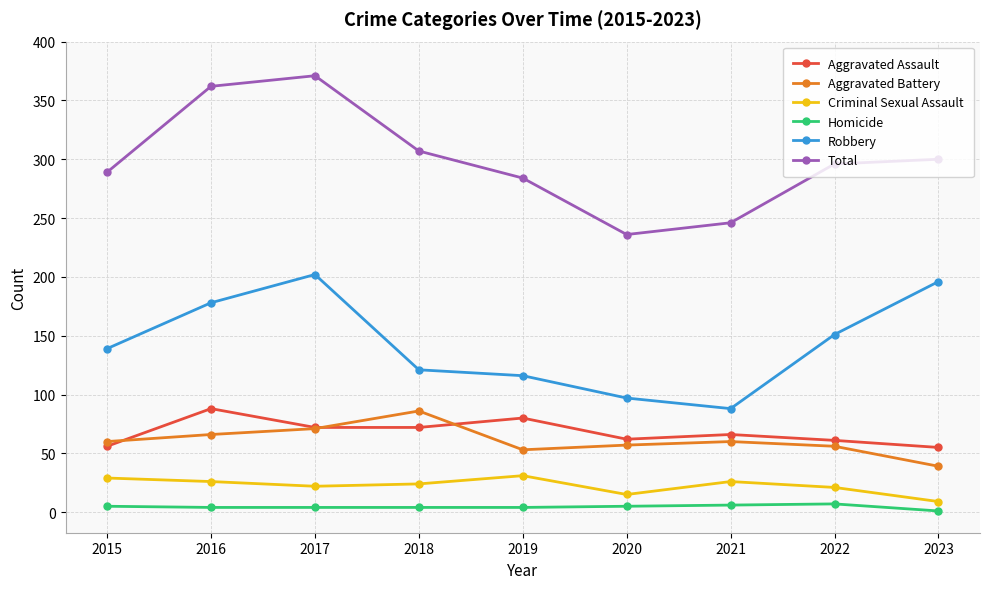

What is the total value across all series at 2021?

492